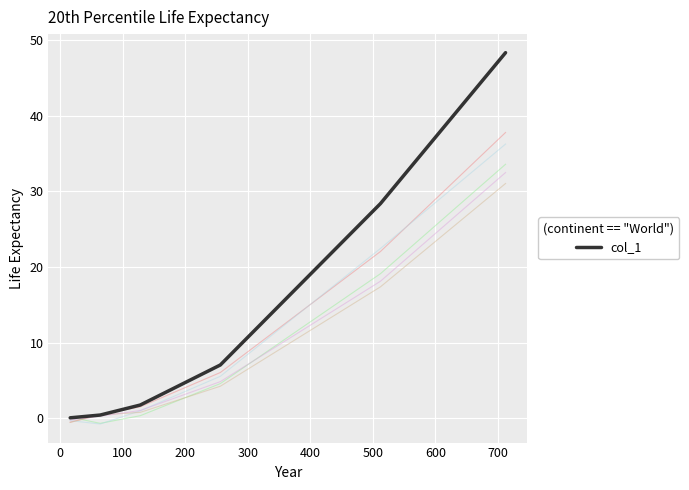

The value at 400 is 32.4. True or false?

False